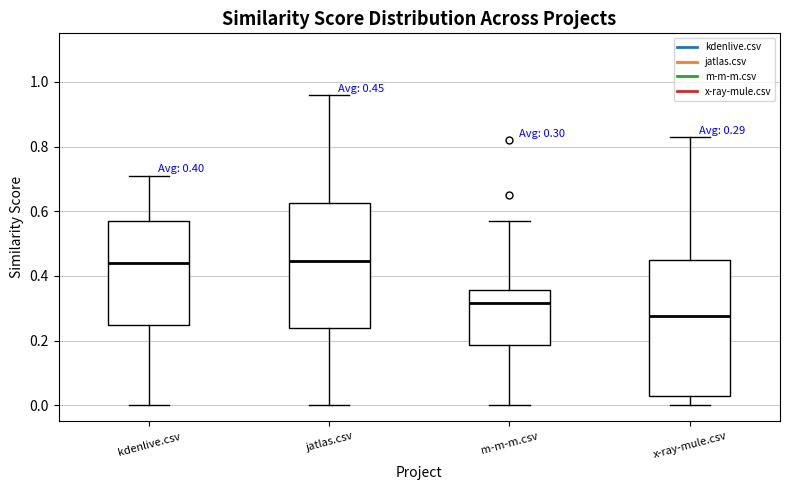

Comparing the boxes themselves (not the whiskers), which one is the tallest?

x-ray-mule.csv